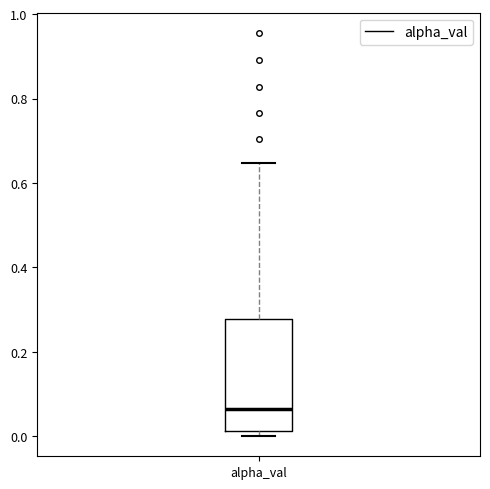

Transcribe this box plot: give where the median line is, the range the box spans, and where the two whiskers end, as read against the y-axis. The values are not printed on the chart, so give them approximately, as read against the axis.

median 0.06, box 0.02 to 0.28, whiskers 0.00 to 0.64